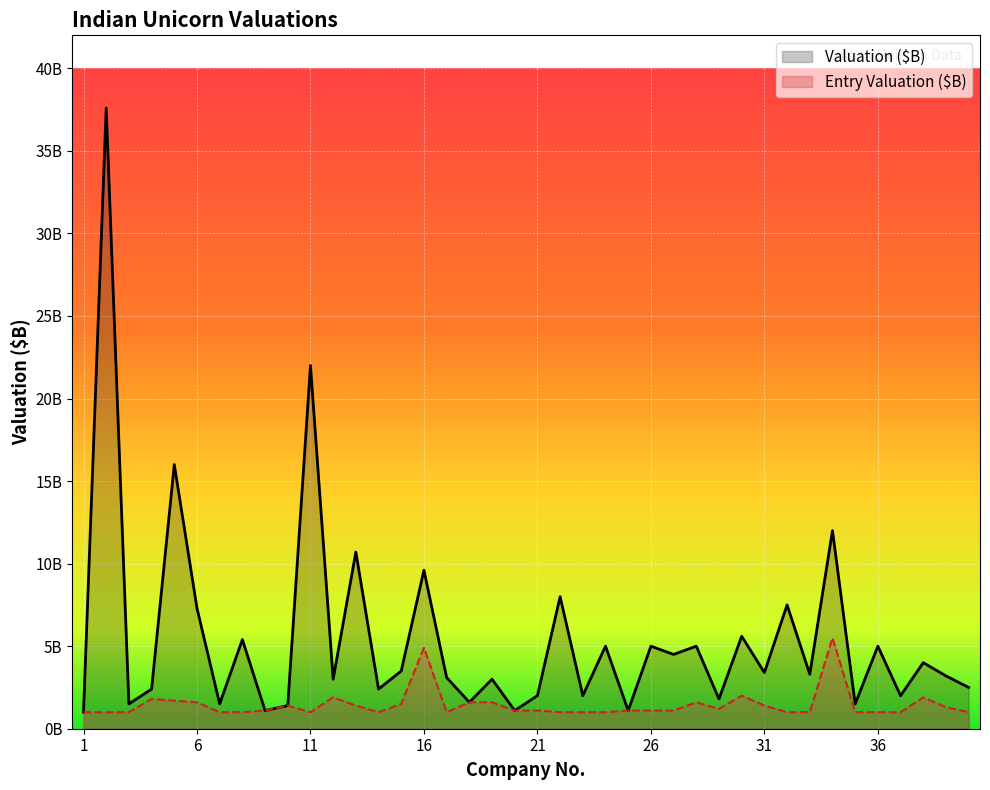

What is the total value across all series at 21?

3.1